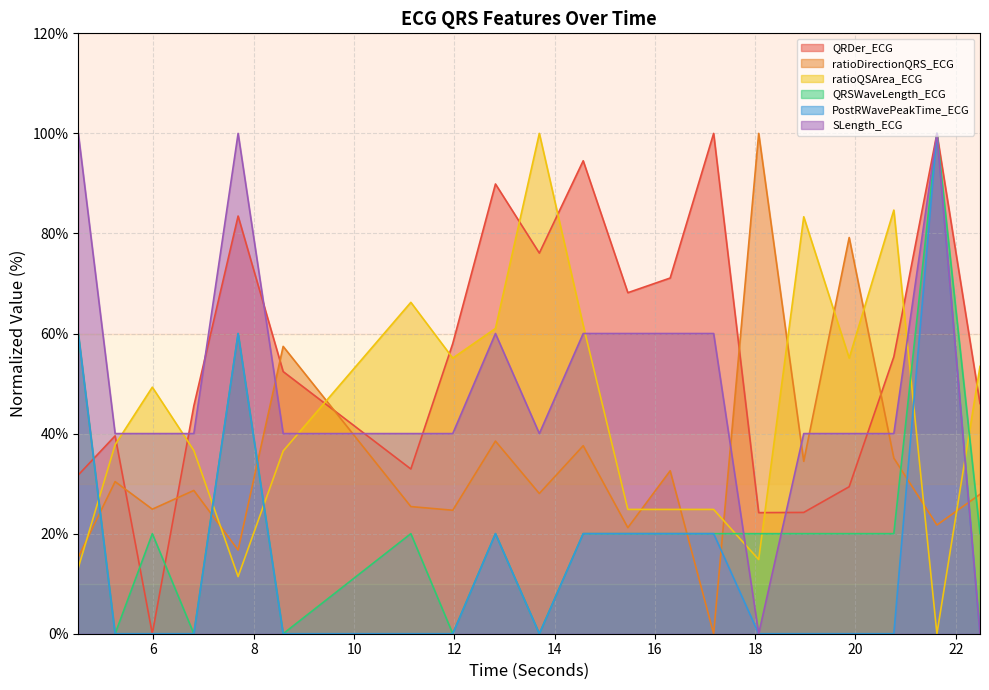

What is the sum of all QRSWaveLength_ECG values?

460.0